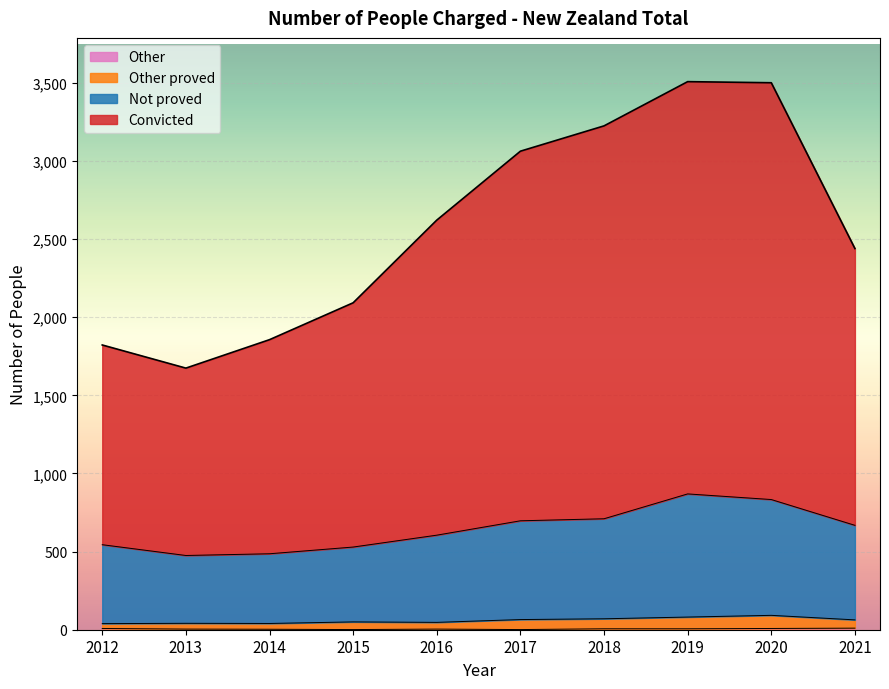

Which category has the lowest value in the Other series?

2015